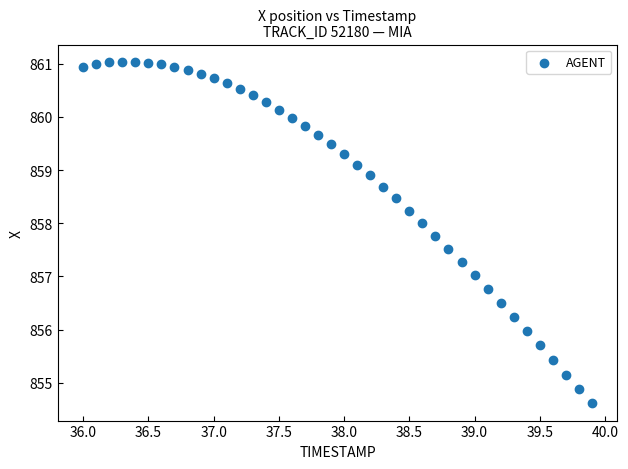

What is the range of X values (max minus min)?

3.9